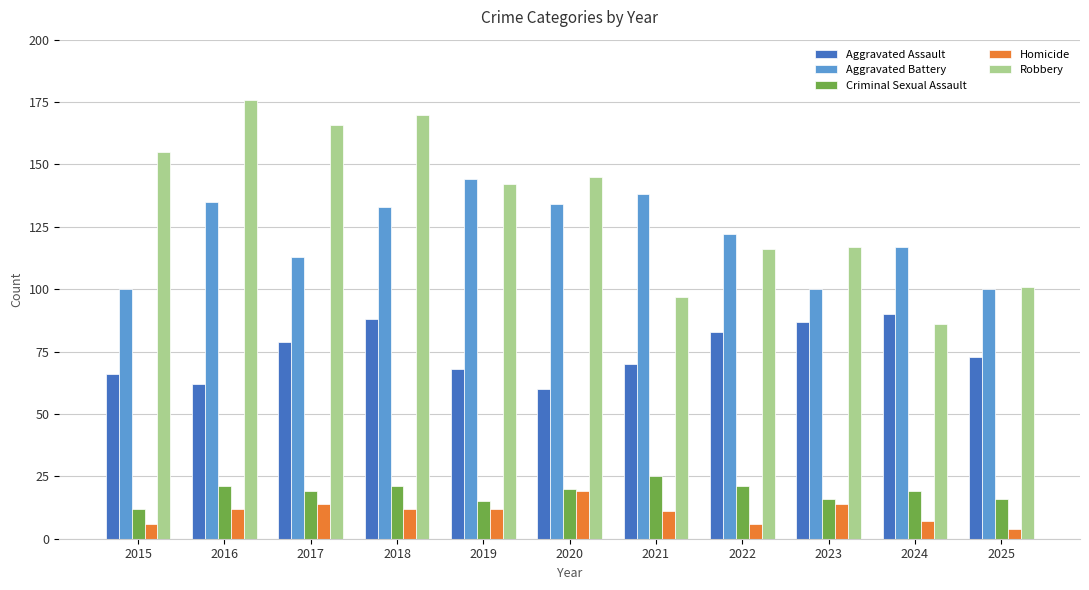

The value of Robbery at 2018 is 170. True or false?

True